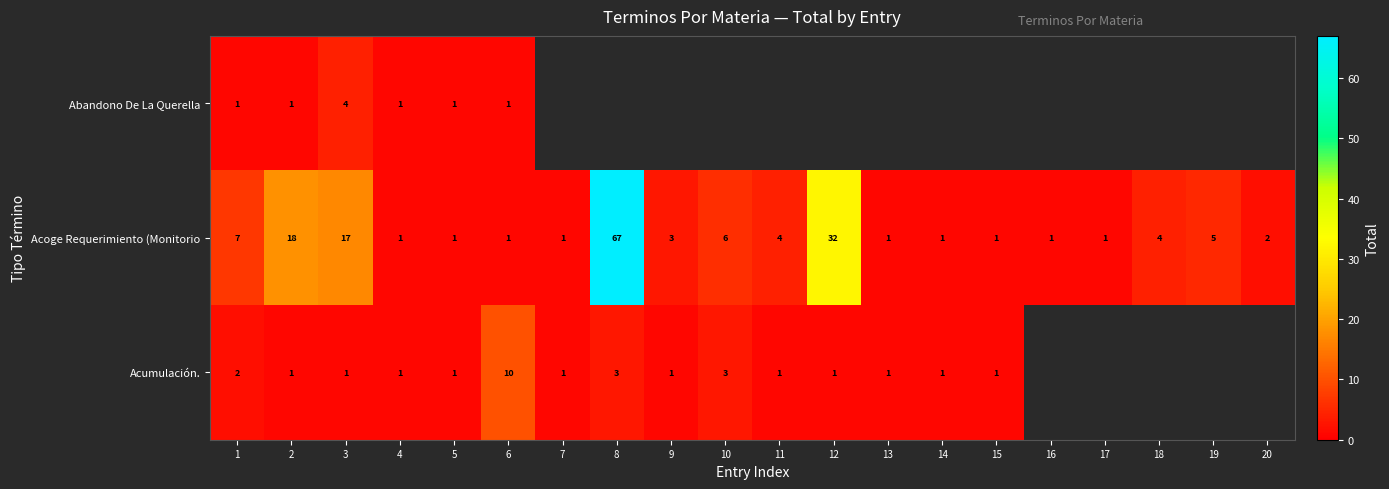

Is it true that Acumulación. equals 2 at 13?

False